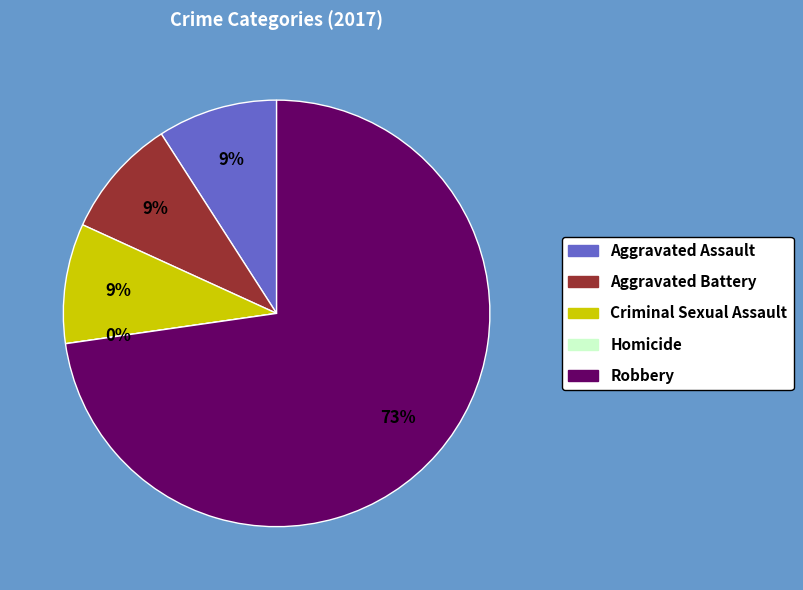

How many segments does this pie chart have?

5